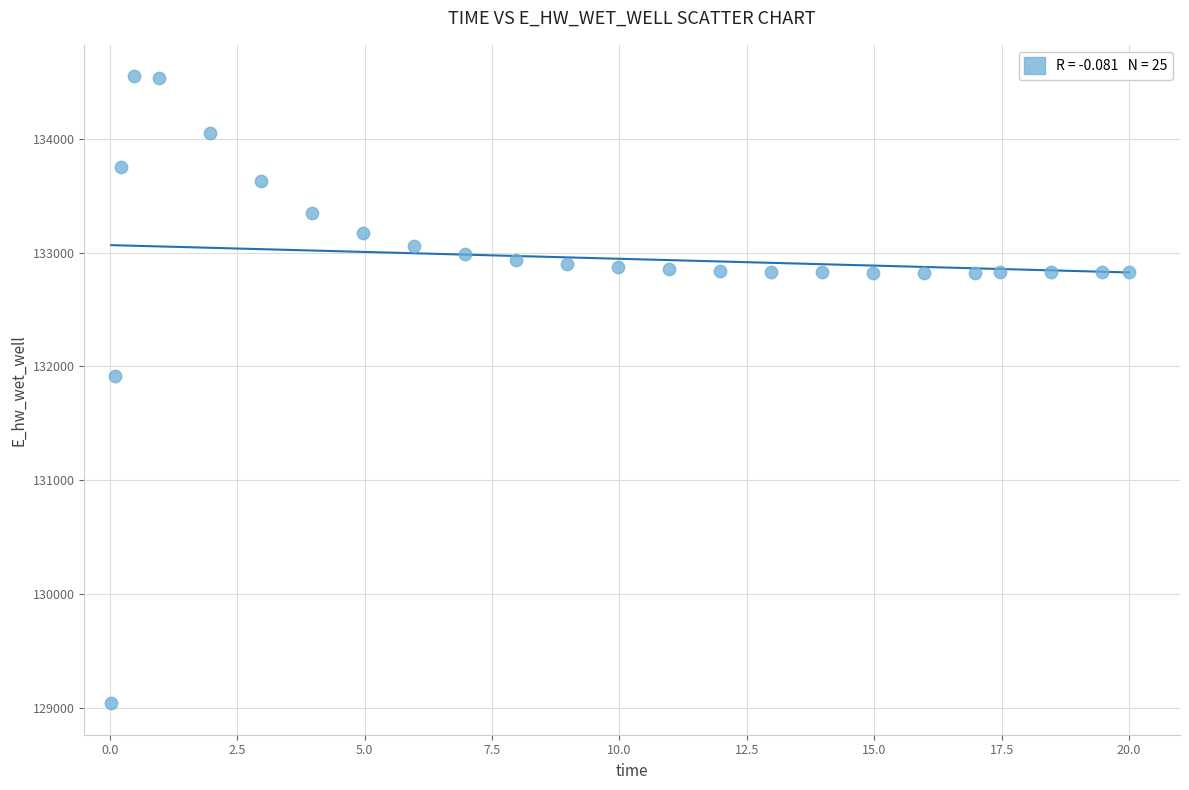

What is the range of X values (max minus min)?

20.0